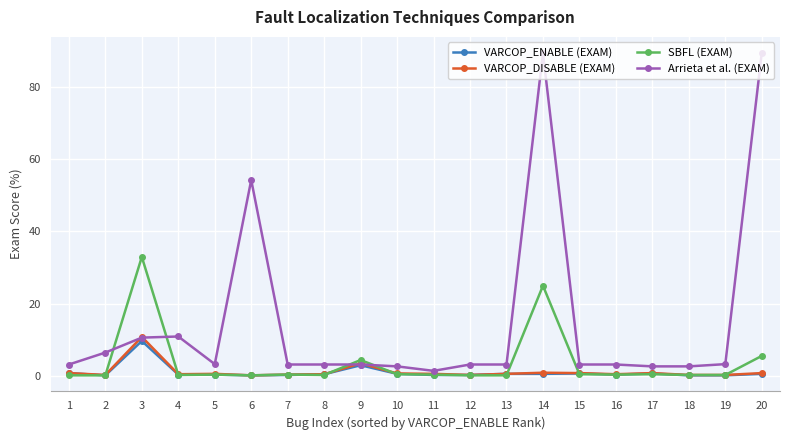

Which series has the largest total across all categories?

Arrieta et al. (EXAM)